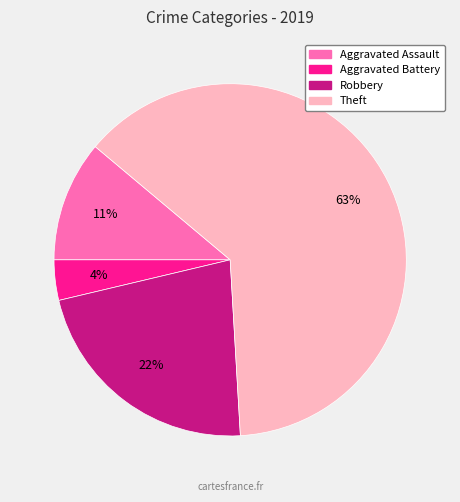

To the nearest percent, what percentage of the pie is Aggravated Battery?

4%